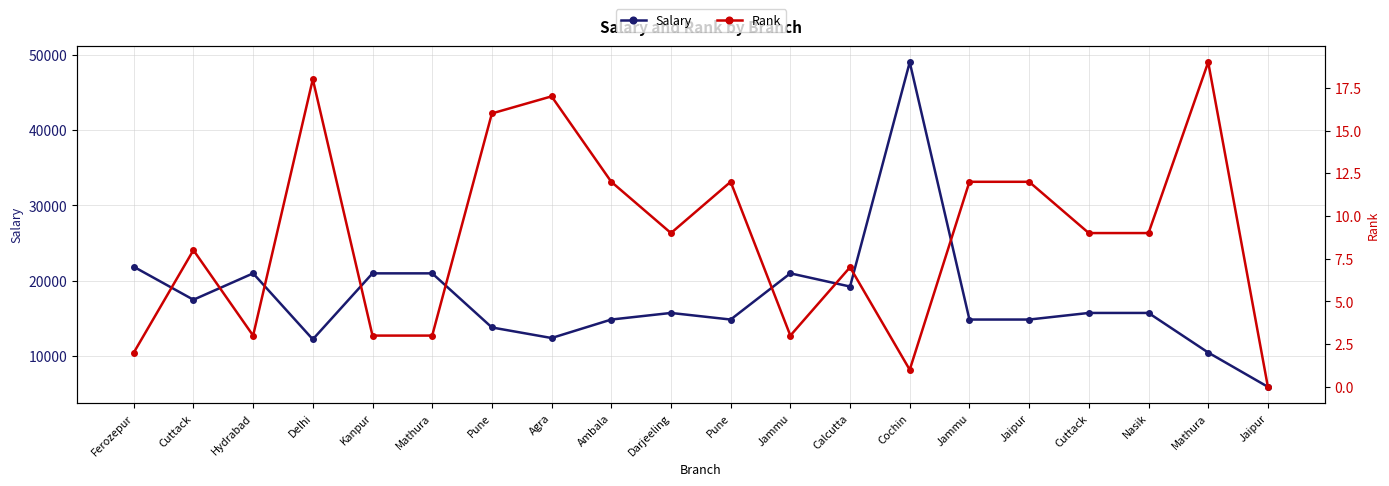

Reading left to right, extract all data points from this chart.

Salary: 21875	17500	21000	12250	21000	21000	13825	12425	14875	15750	14875	21000	19250	49000	14875	14875	15750	15750	10500	5950
Rank: 2	8	3	18	3	3	16	17	12	9	12	3	7	1	12	12	9	9	19	0